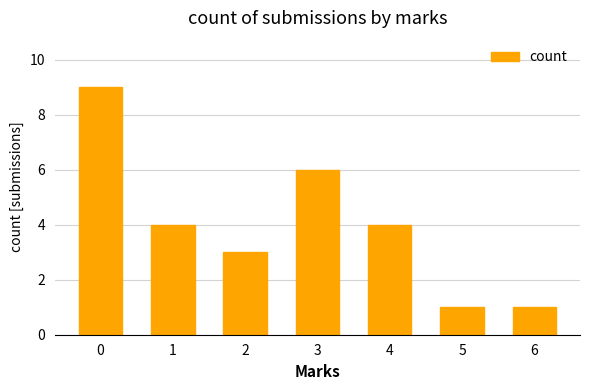

Does the chart contain stacked bars?

No